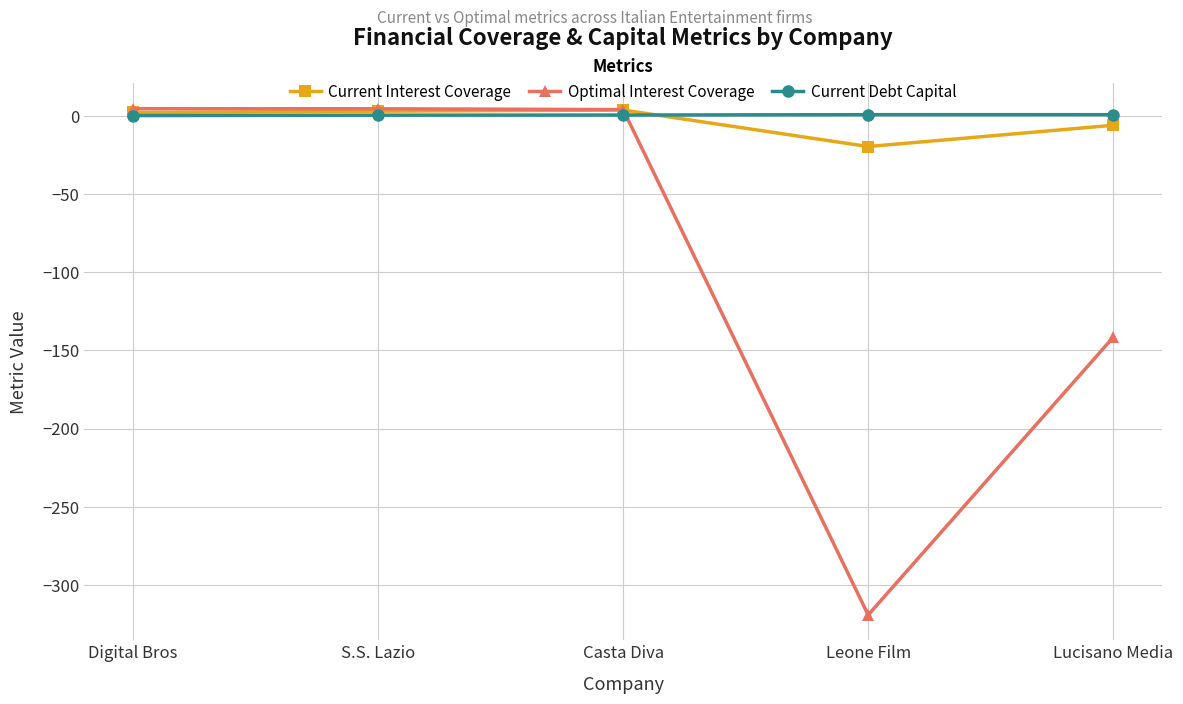

Between which two adjacent categories do Optimal Interest Coverage and Current Debt Capital first intersect?

Casta Diva and Leone Film